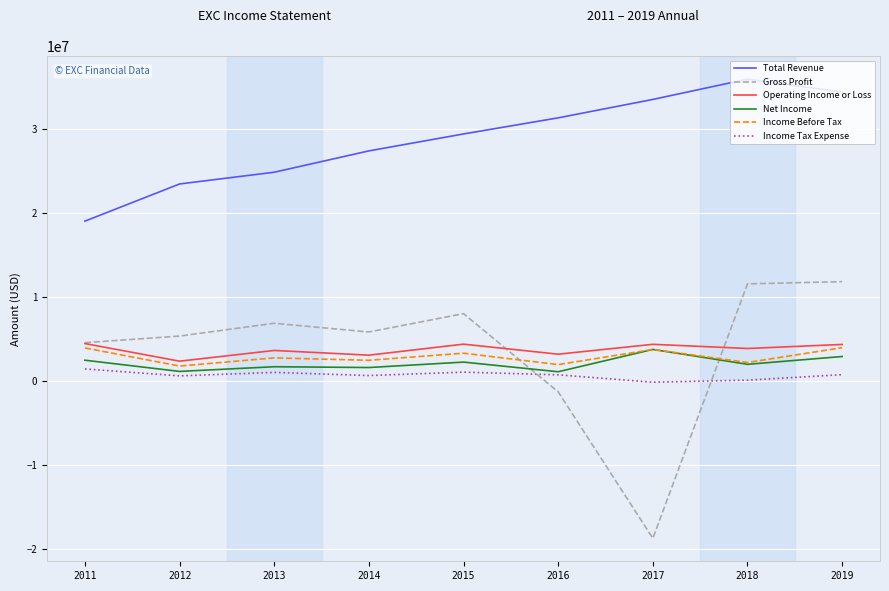

What is the smallest value displayed?

-18722000